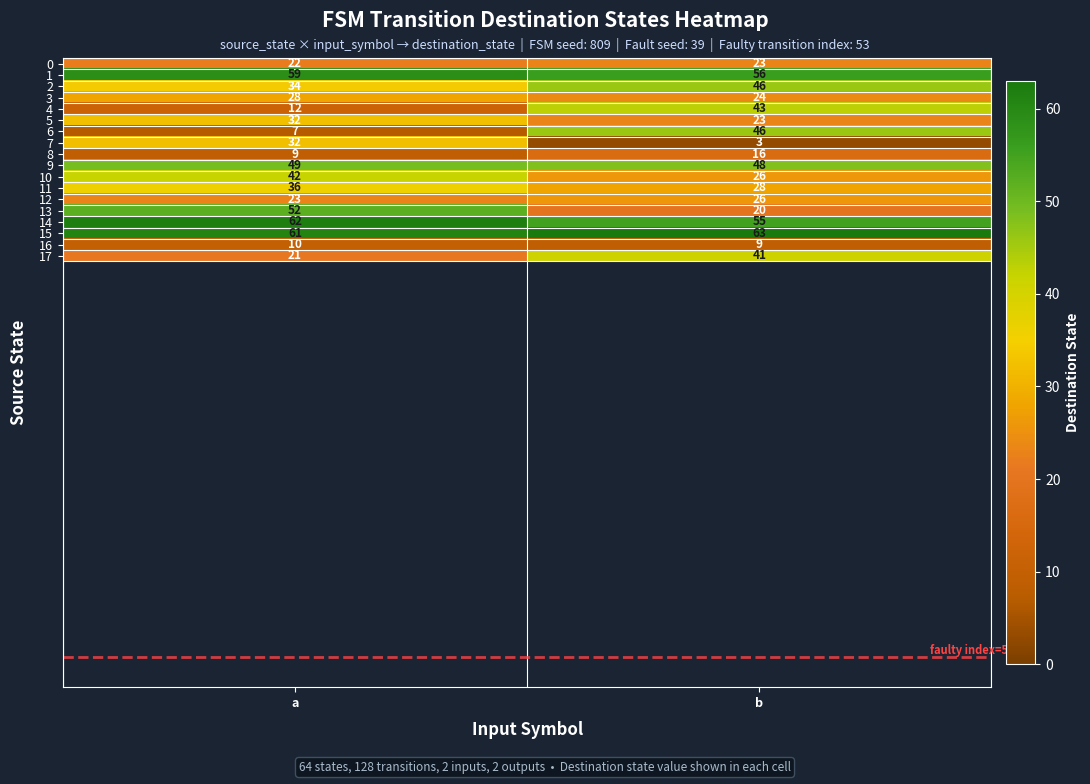

Which category has the highest value across all series?

b